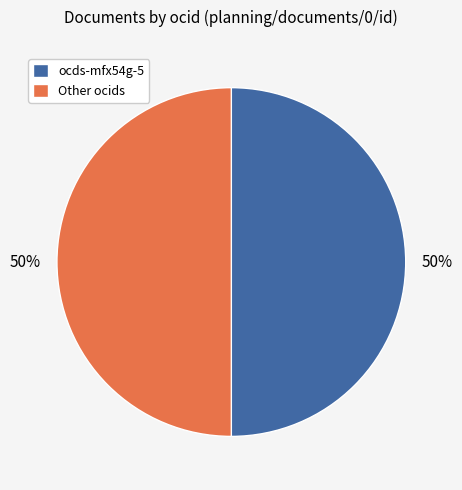

Approximately how many times larger is the value at ocds-mfx54g-5 compared to Other ocids?

1.0